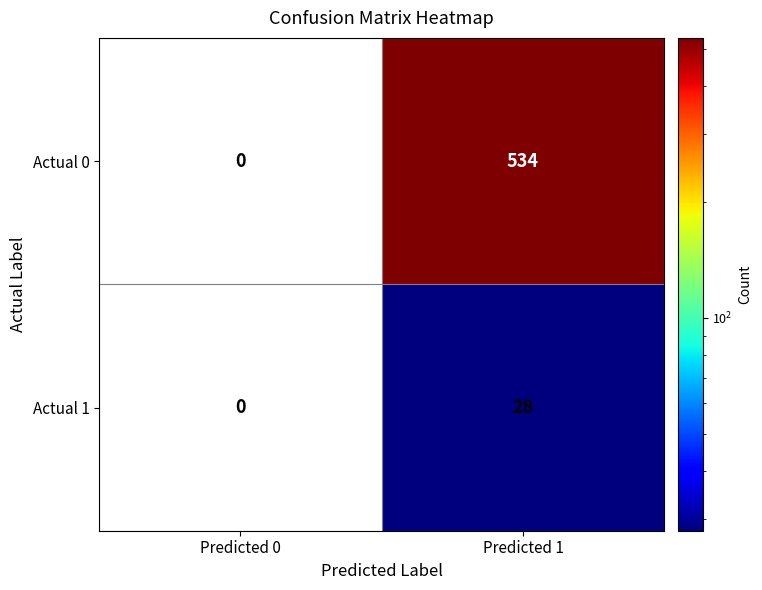

What is the greatest value displayed?

534